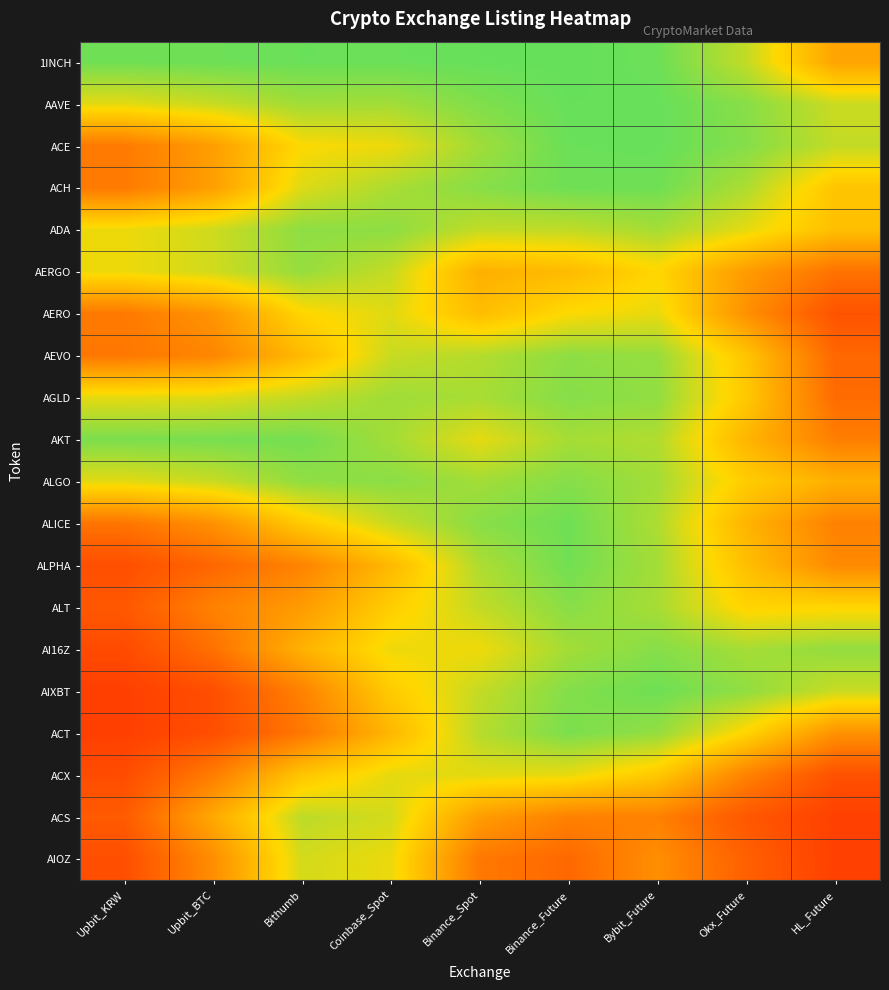

Count the number of data series in this chart.

20